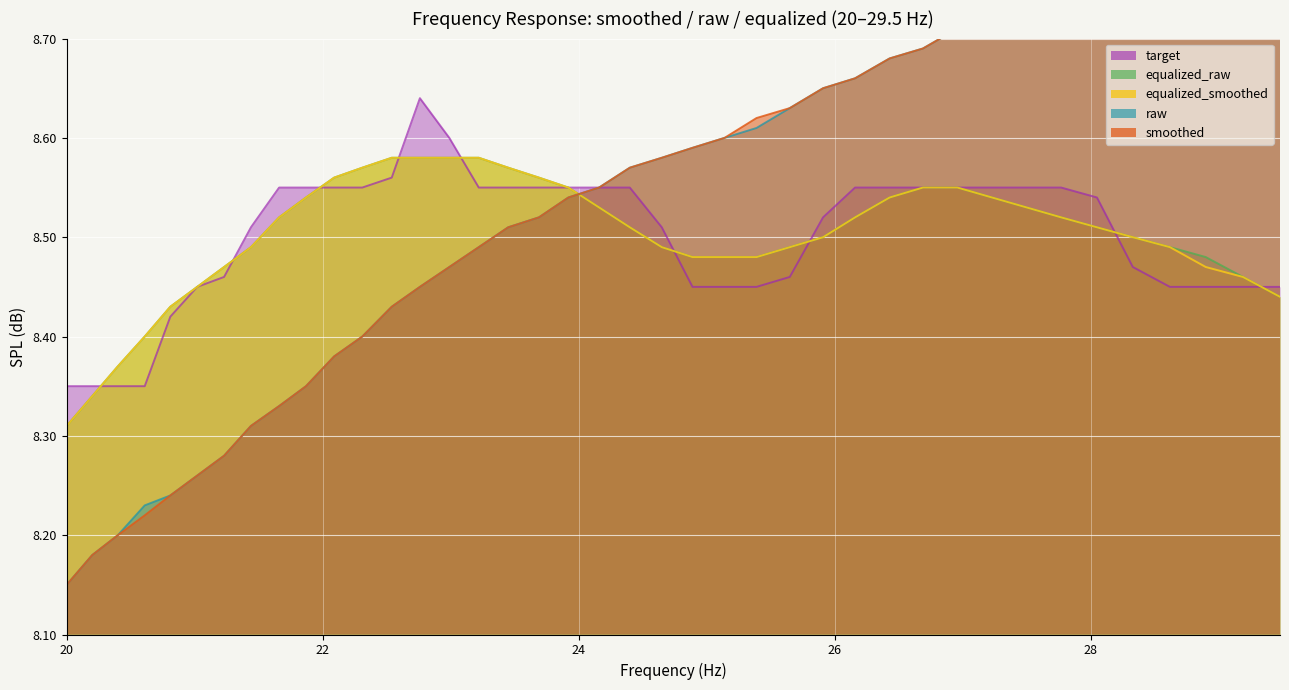

How many intersections are there between raw and equalized_raw?

1